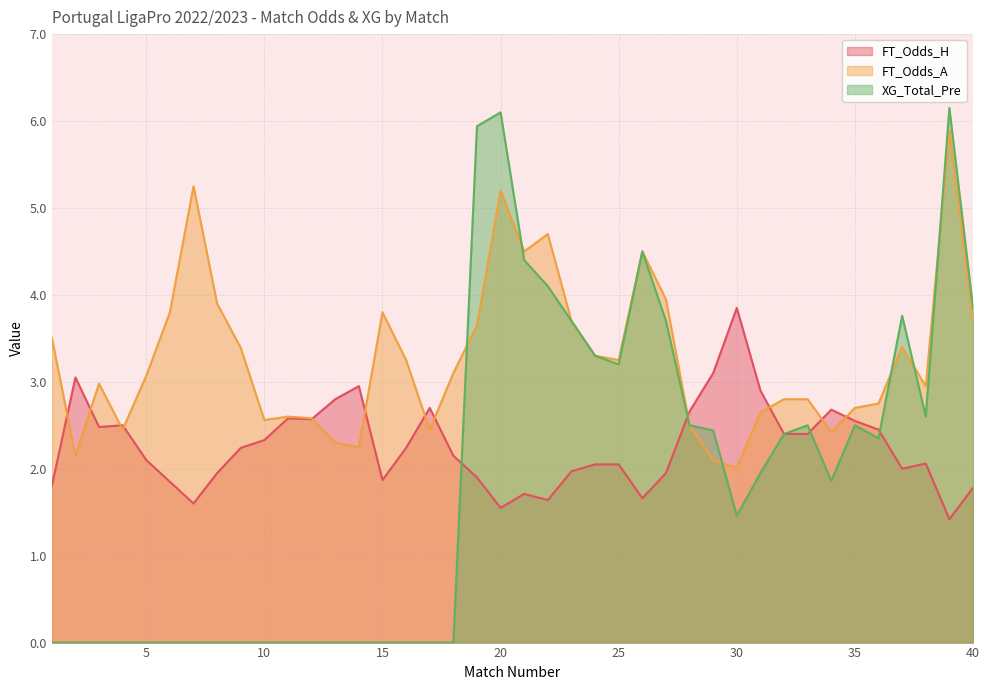

Where is the first local minimum for FT_Odds_H?

3